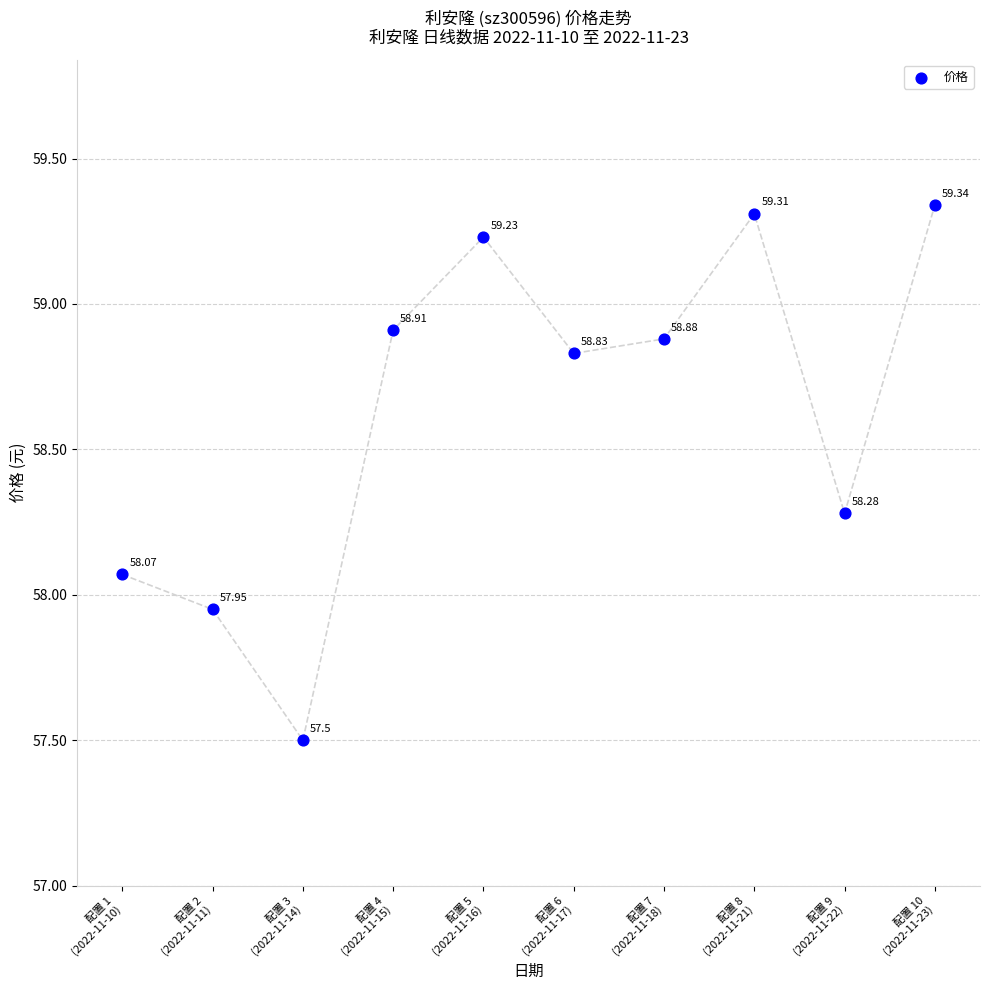

What is the average Y value?

58.6